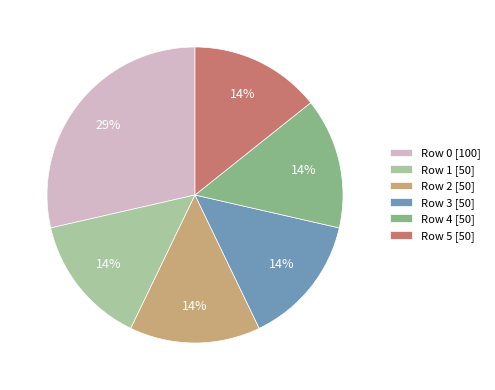

What is the largest slice in the pie chart?

Row 0 [100]